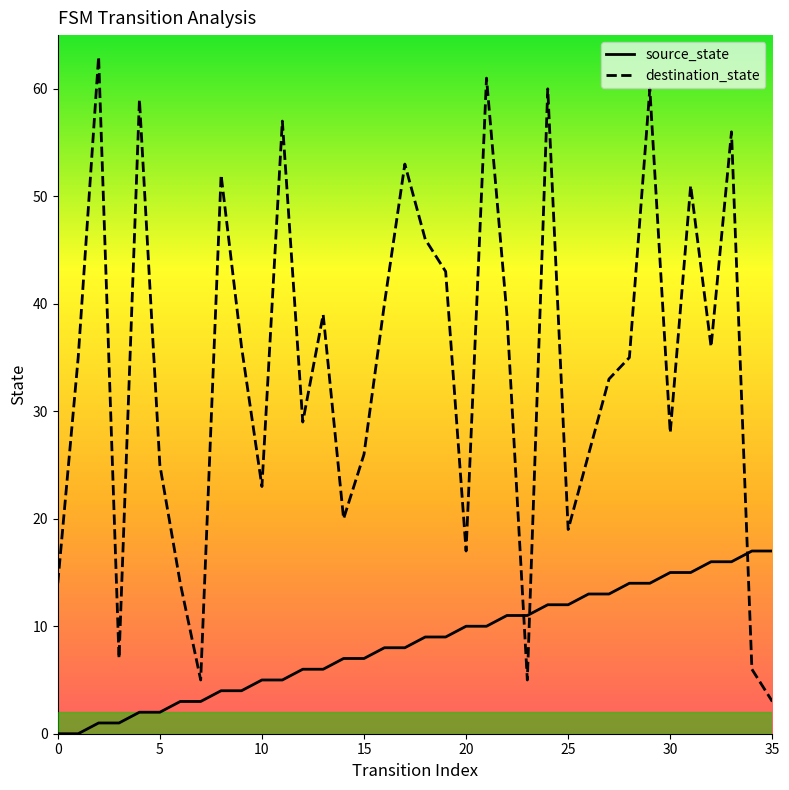

Which series has the largest range (max minus min)?

destination_state